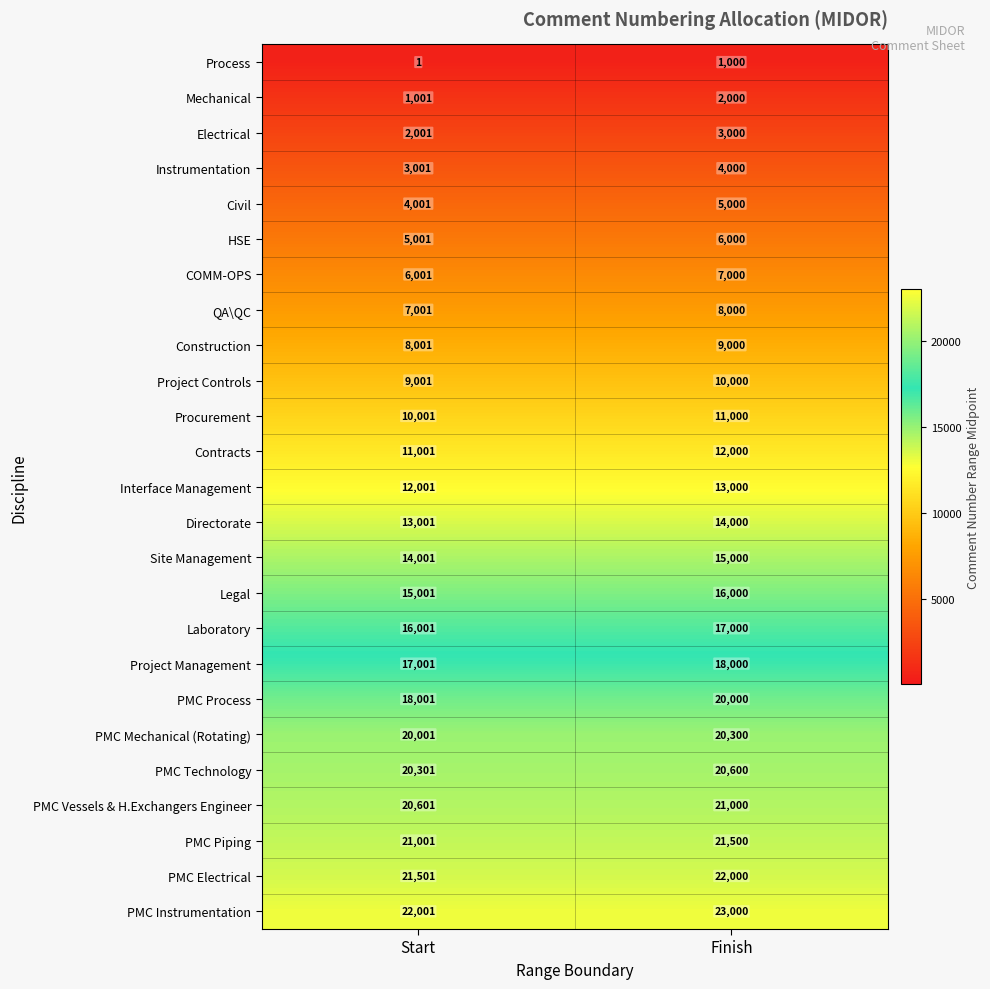

Which series has the widest spread of values?

PMC Process